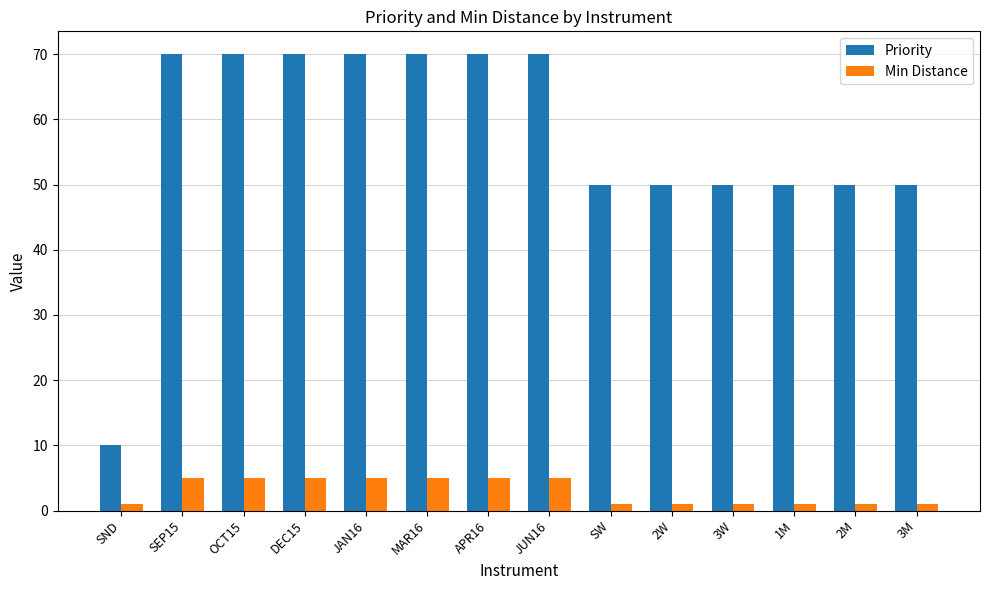

What is the total value across all series at MAR16?

75